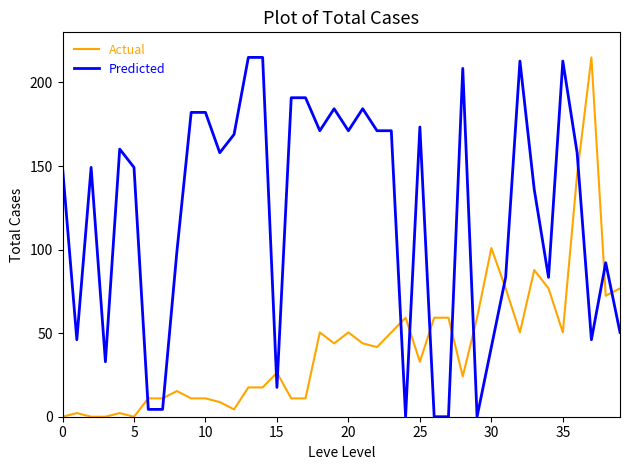

List the series in order of their overall mean, lowest first.

Actual, Predicted